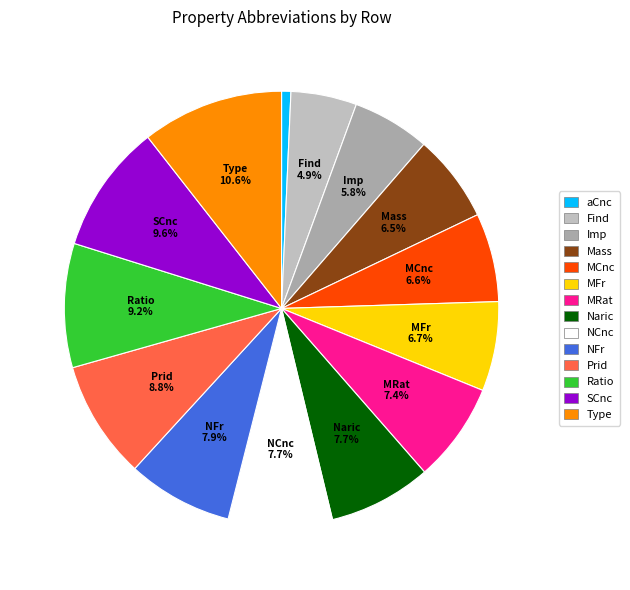

To the nearest percent, what portion does MCnc represent?

7%